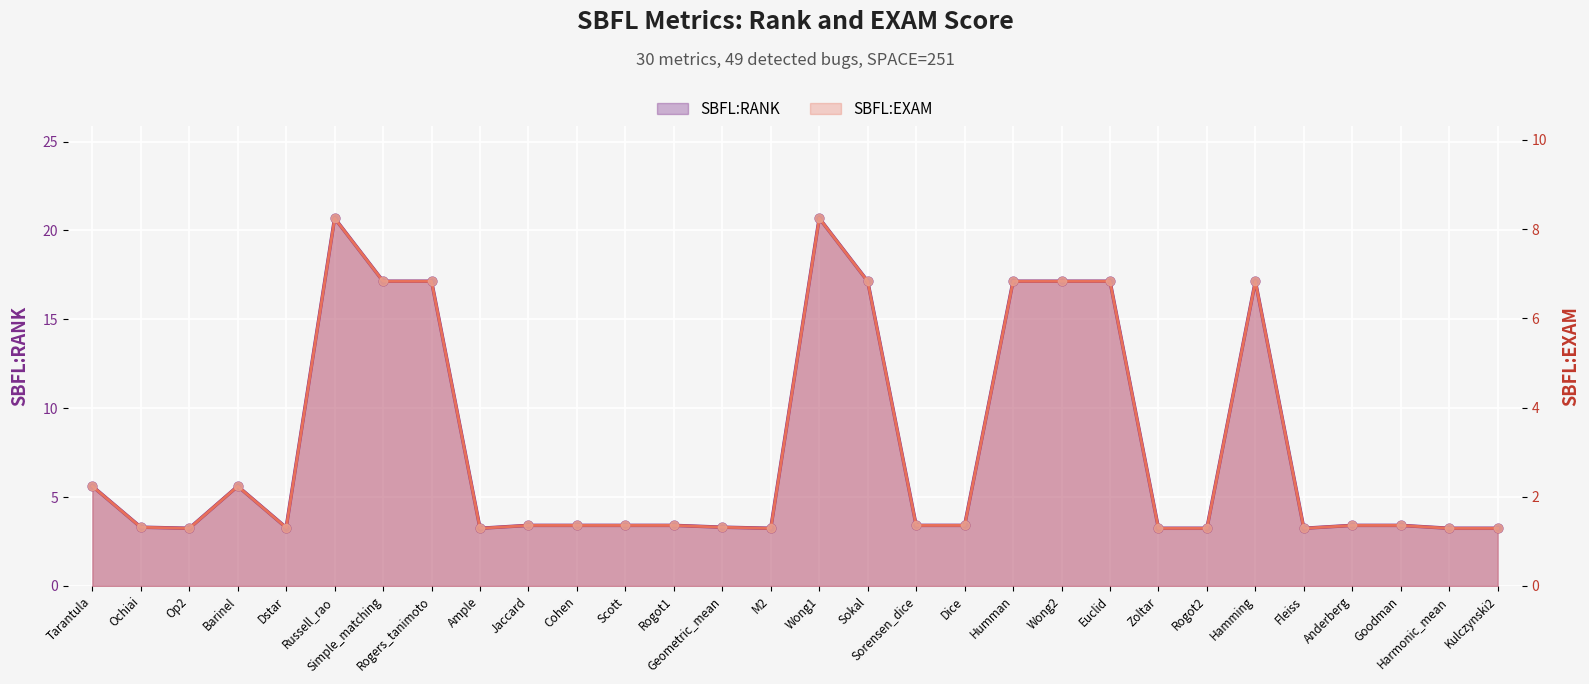

Which series has the largest Y range (max minus min)?

SBFL:RANK